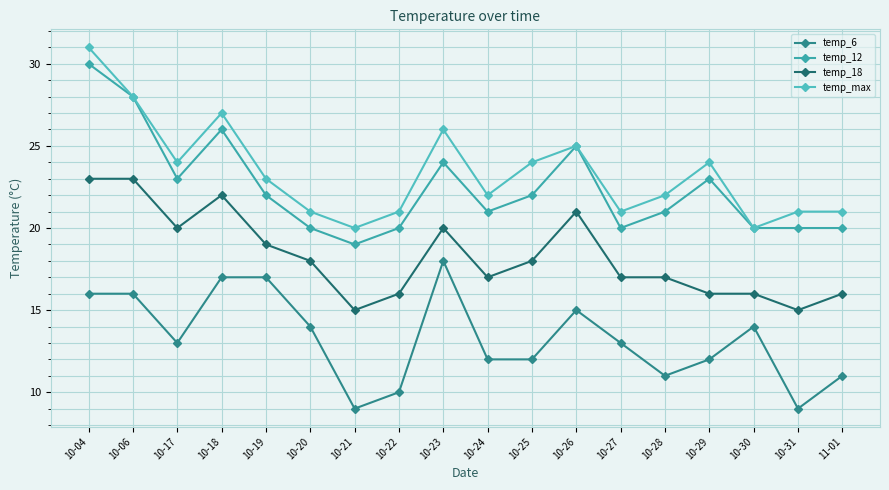

What is the lowest value of the temp_6 series?

9